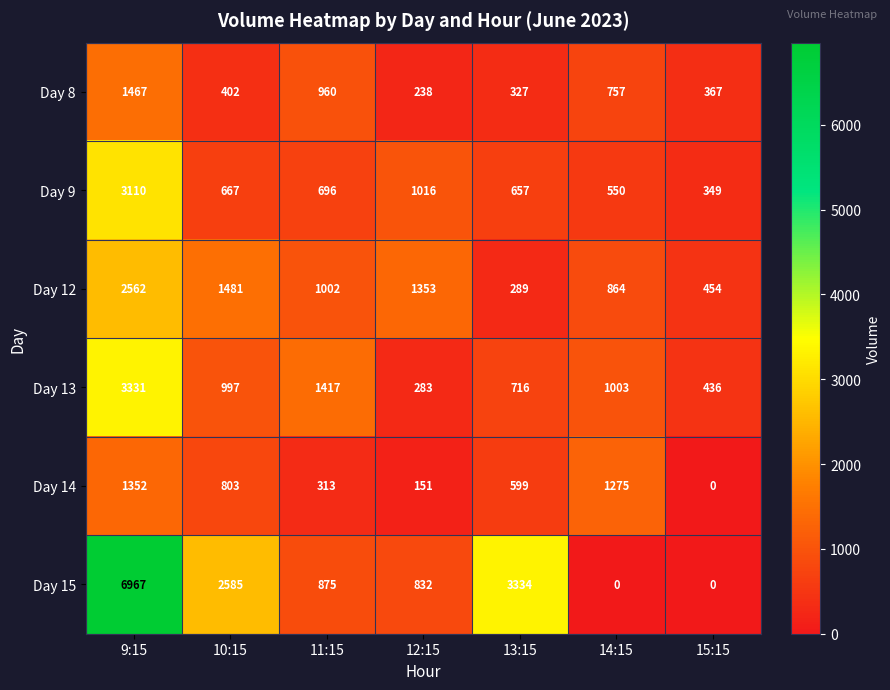

What is the total value across all series at 10:15?

6935